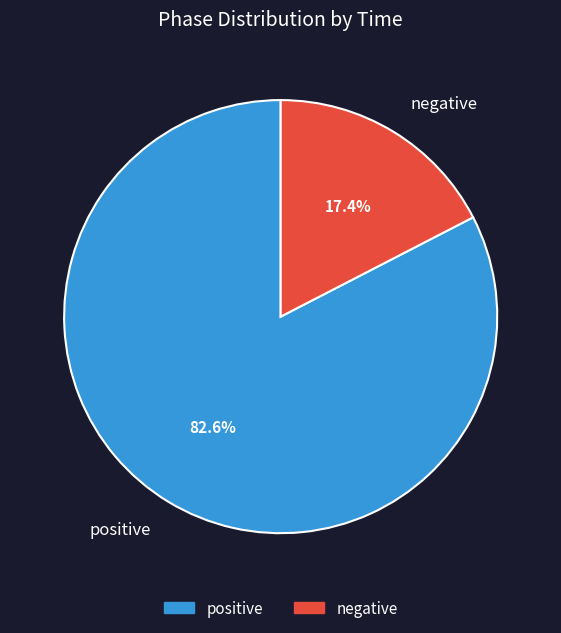

What is the total percentage of negative and positive?

100.0%